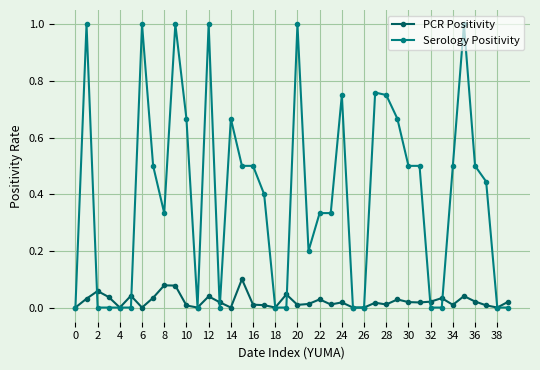

True or false: PCR Positivity has more than 2 points higher than both neighbors.

True